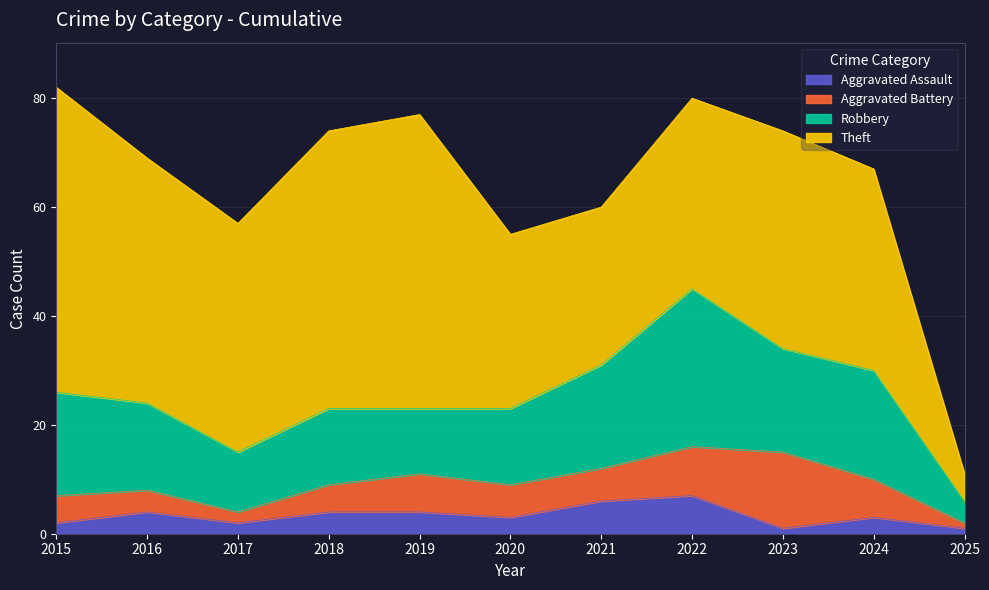

What is the minimum value for Aggravated Assault?

1